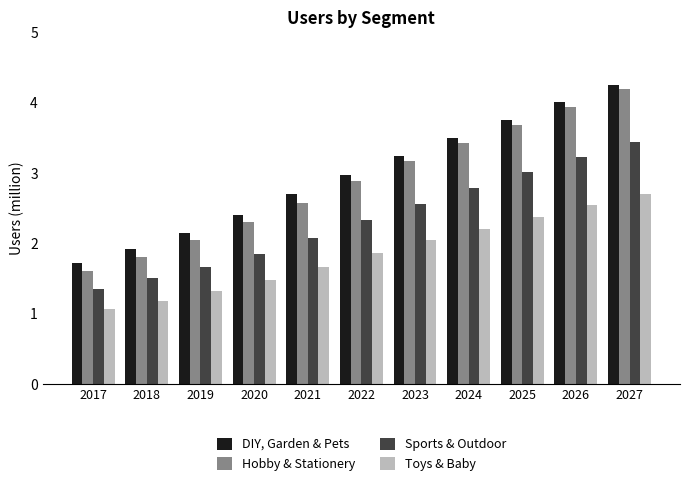

Which category has the lowest value across all series?

2017